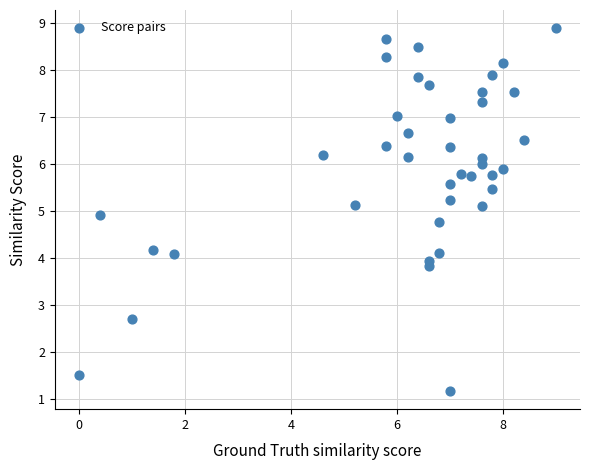

What is the range of X values (max minus min)?

9.0